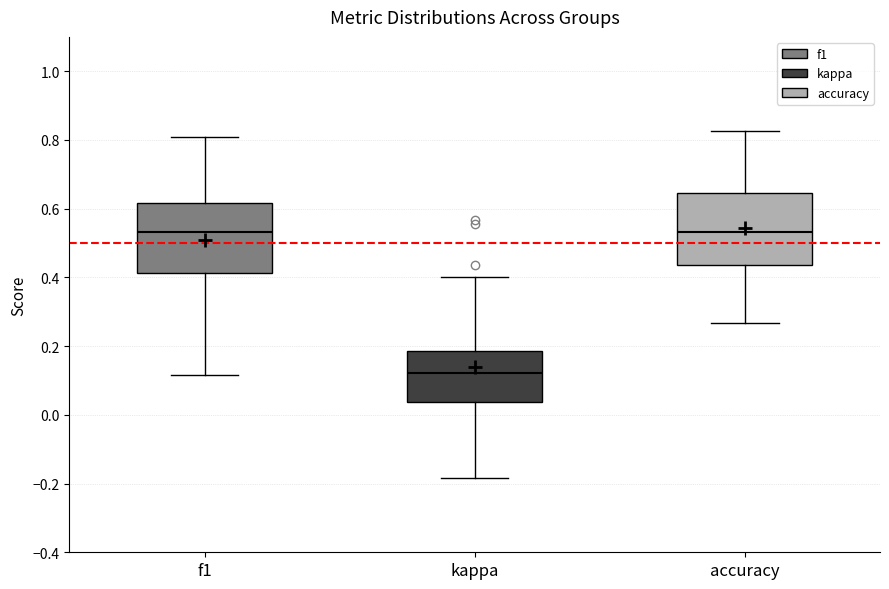

Reading left to right, transcribe this box plot: for each box, give where its median line is, the range the box spans, and where its two whiskers end, as read against the y-axis. The values are not printed on the chart, so give them approximately, as read against the axis.

f1: median 0.54, box 0.42 to 0.62, whiskers 0.12 to 0.80
kappa: median 0.12, box 0.04 to 0.18, whiskers -0.18 to 0.40
accuracy: median 0.54, box 0.44 to 0.64, whiskers 0.26 to 0.82